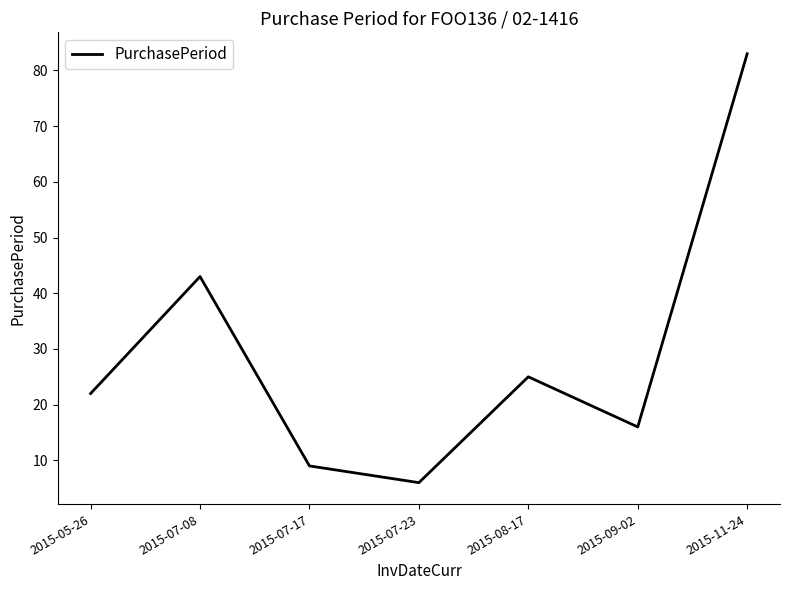

Rank the categories by value from highest to lowest.

2015-11-24, 2015-07-08, 2015-08-17, 2015-05-26, 2015-09-02, 2015-07-17, 2015-07-23